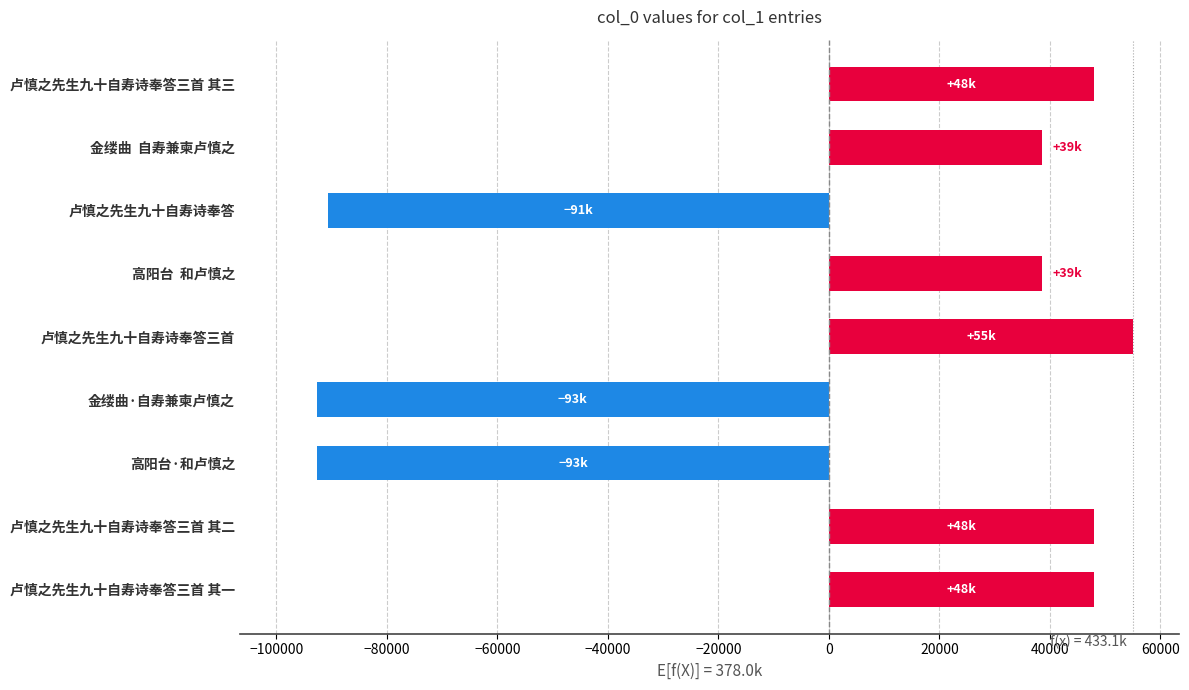

Where is the data nearest to the value -18797?

高阳台  和卢慎之